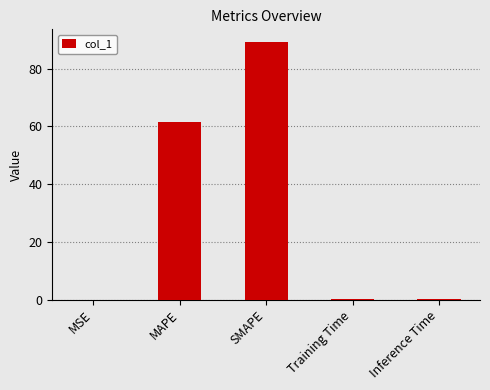

The value at MAPE is 24.7. True or false?

False